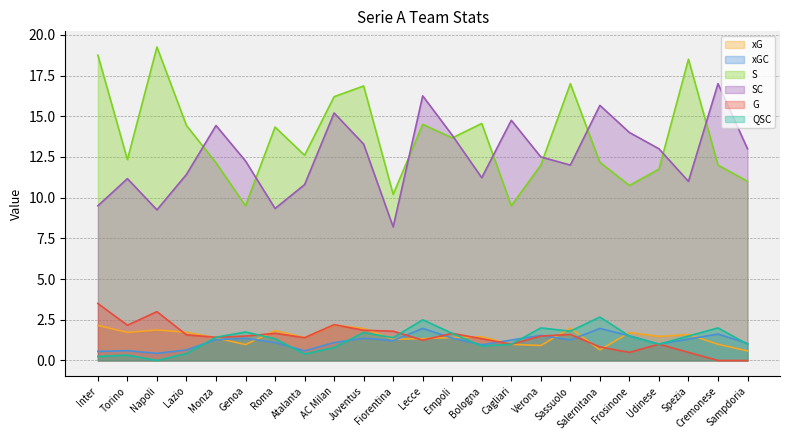

Reading left to right, list all the values displayed in this chart.

xG: 2.2	1.7	1.9	1.7	1.4	1.0	1.8	1.4	2.2	2.0	1.3	1.3	1.4	1.5	1.0	0.9	2.0	0.7	1.7	1.5	1.6	1.0	0.6
xGC: 0.6	0.6	0.4	0.7	1.3	1.4	1.1	0.6	1.1	1.4	1.2	2.0	1.4	1.0	1.3	1.5	1.3	2.0	1.5	1.0	1.3	1.6	1.1
S: 18.8	12.3	19.2	14.4	12.1	9.5	14.3	12.6	16.2	16.9	10.2	14.5	13.7	14.6	9.5	12.0	17.0	12.2	10.8	11.8	18.5	12.0	11.0
SC: 9.5	11.2	9.2	11.4	14.4	12.2	9.3	10.8	15.2	13.3	8.2	16.2	13.8	11.2	14.8	12.5	12.0	15.7	14.0	13.0	11.0	17.0	13.0
G: 3.5	2.2	3.0	1.6	1.4	1.5	1.7	1.4	2.2	1.9	1.8	1.2	1.7	1.3	1.0	1.5	1.6	0.8	0.5	1.0	0.5	0.0	0.0
QSC: 0.2	0.3	0.0	0.4	1.4	1.8	1.3	0.4	0.8	1.7	1.4	2.5	1.7	0.9	1.0	2.0	1.8	2.7	1.5	1.0	1.5	2.0	1.0